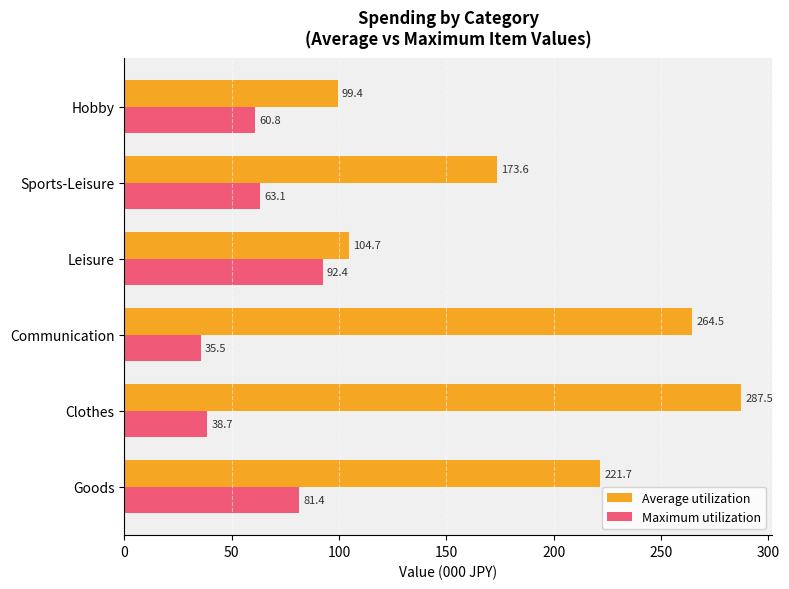

Which series has the largest range (max minus min)?

Average utilization